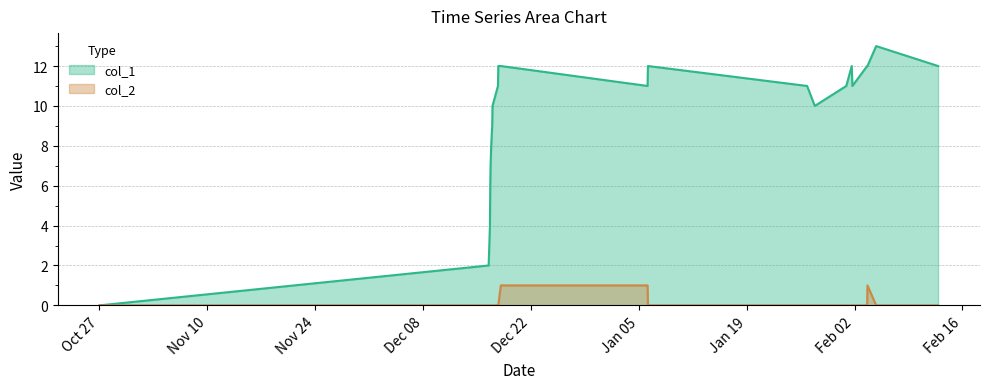

Which series has the largest total across all categories?

col_1